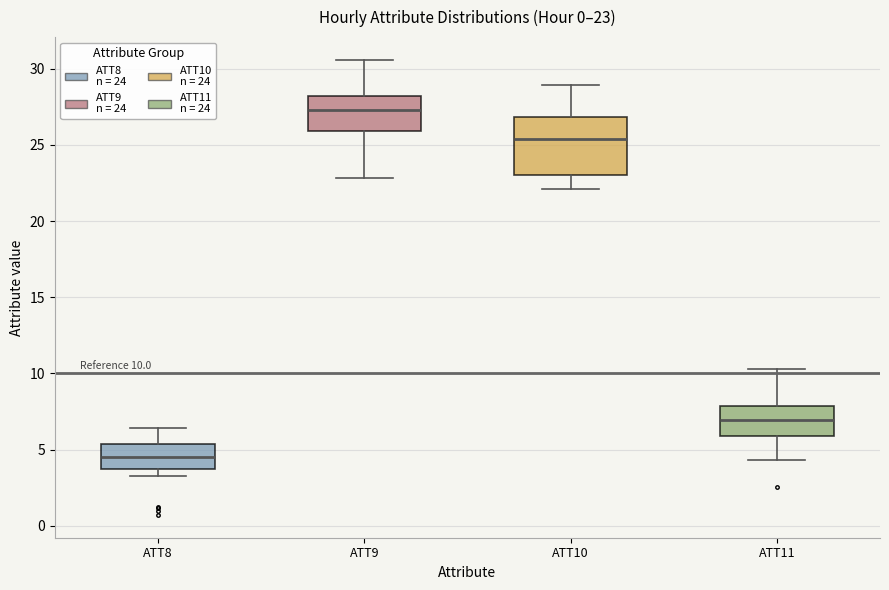

Comparing the boxes themselves (not the whiskers), which one is the tallest?

ATT10